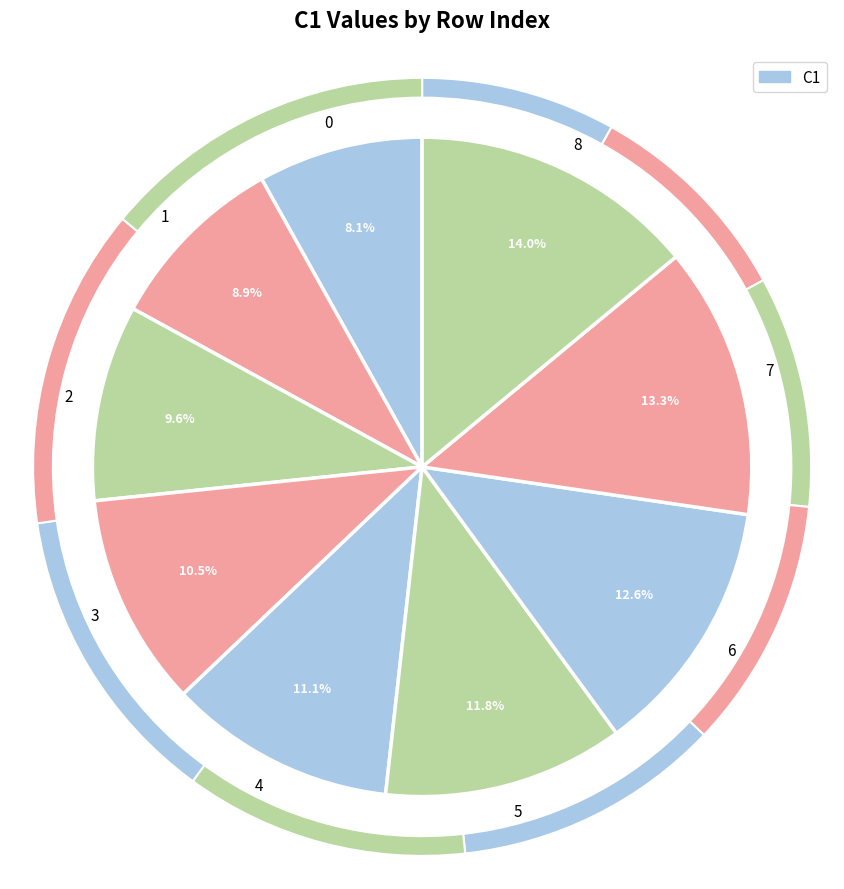

The 5 slice represents 12% of the pie. True or false?

True